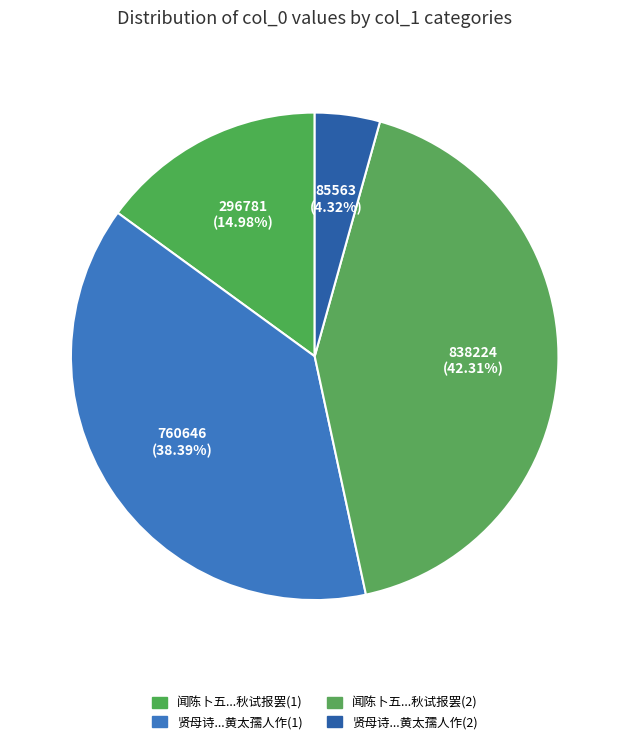

Which slice is the smallest?

贤母诗...黄太孺人作(2)